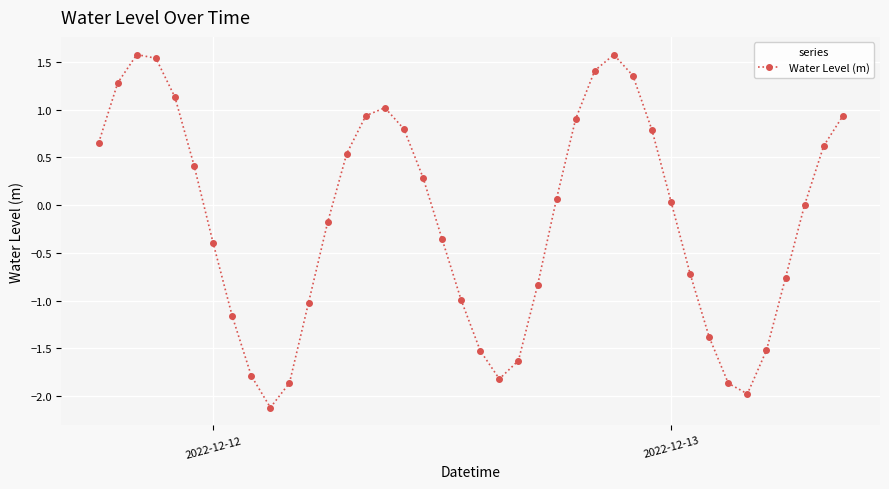

True or false: there are more than 1 points higher than both neighbors.

True